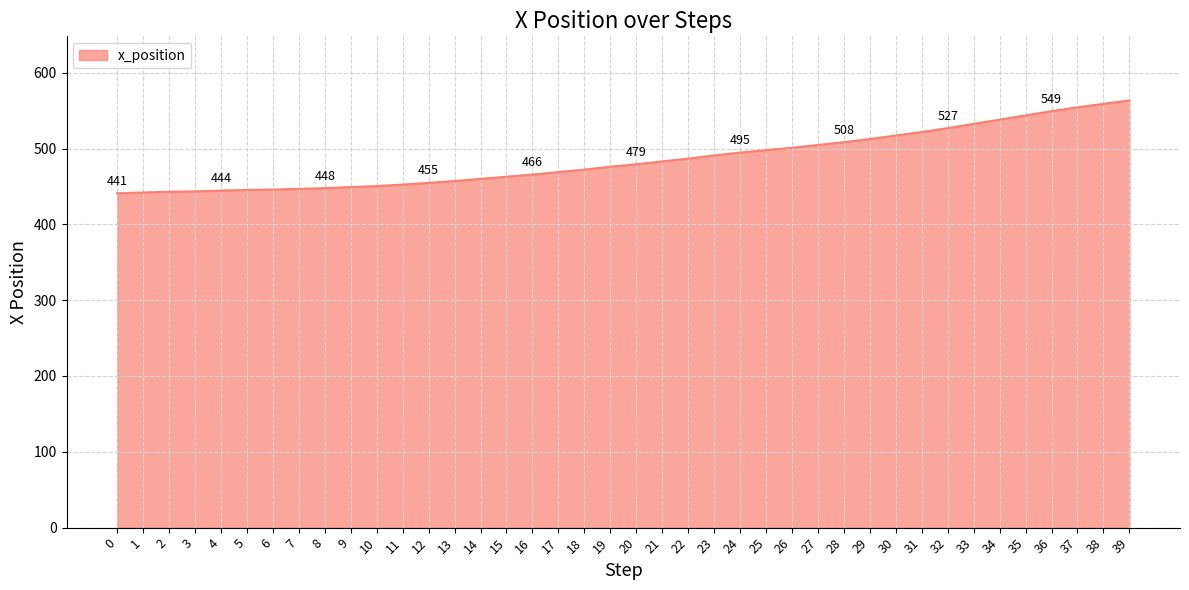

What is the maximum value shown in the chart?

563.5